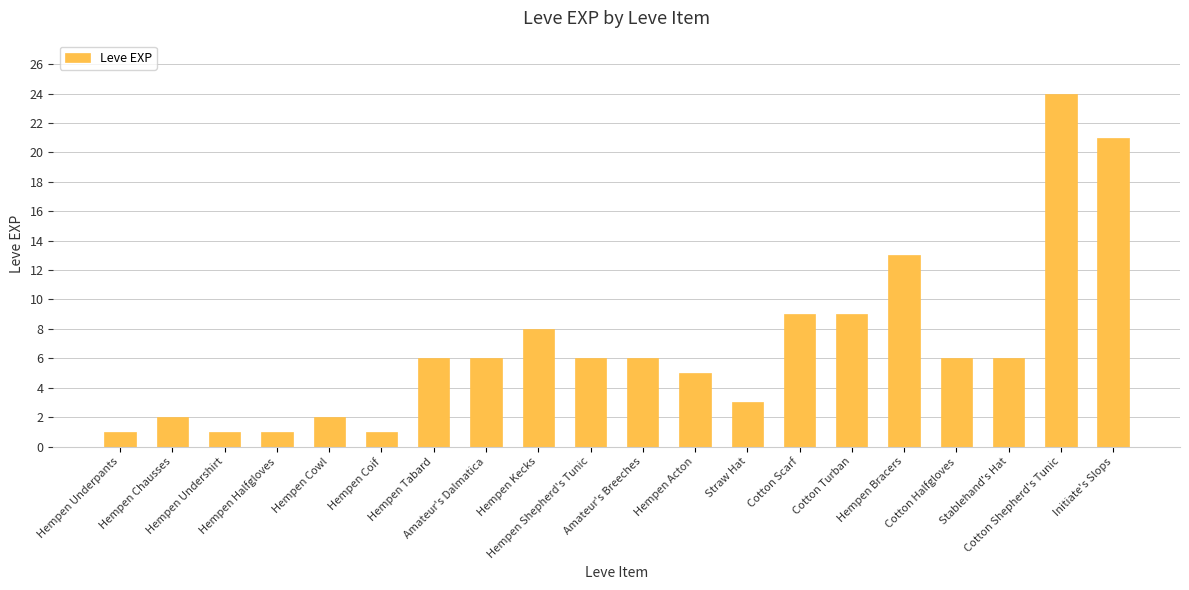

What is the maximum value shown in the chart?

24